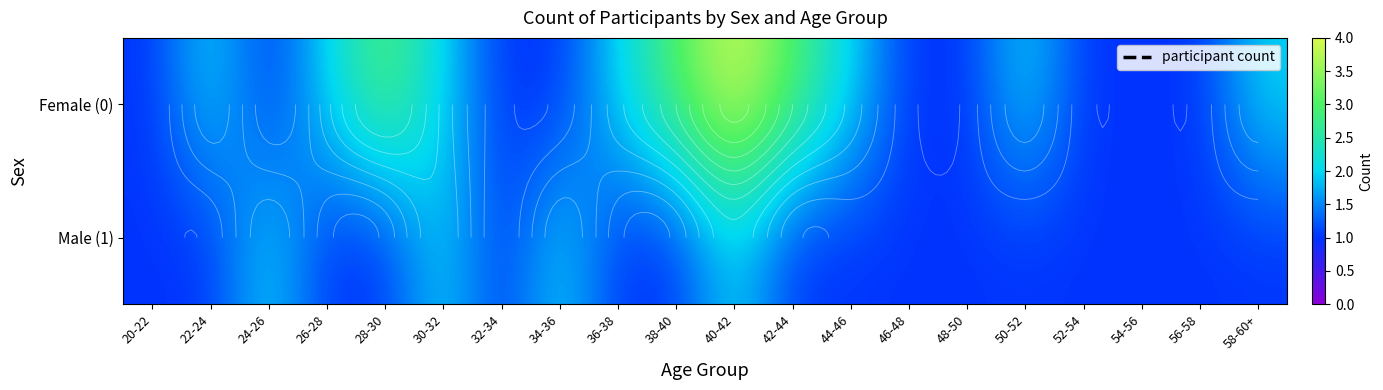

True or false: Female (0) has a value of 1 at 34-36.

True